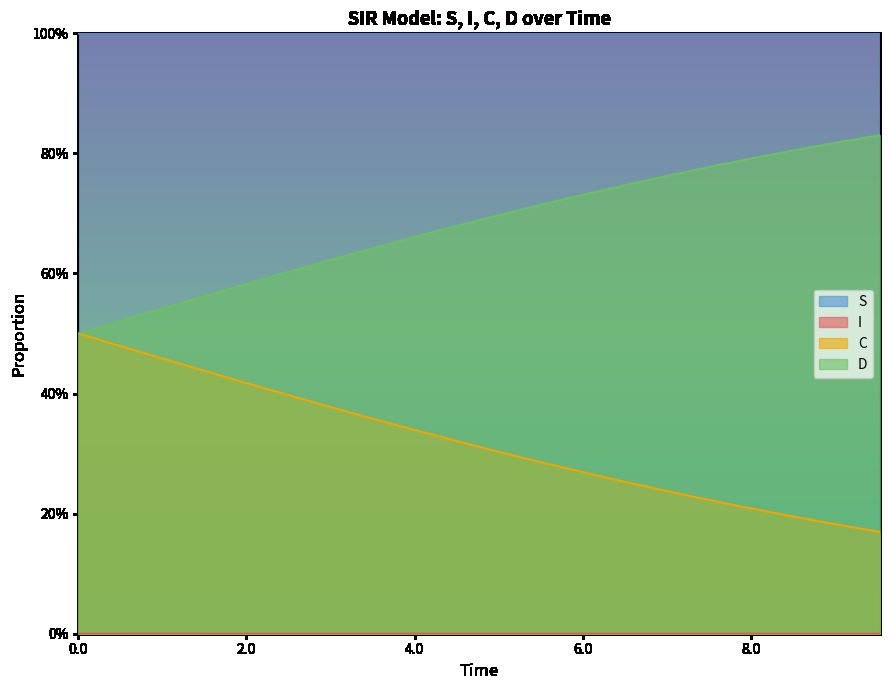

At how many categories does at least one series exceed 0?

20